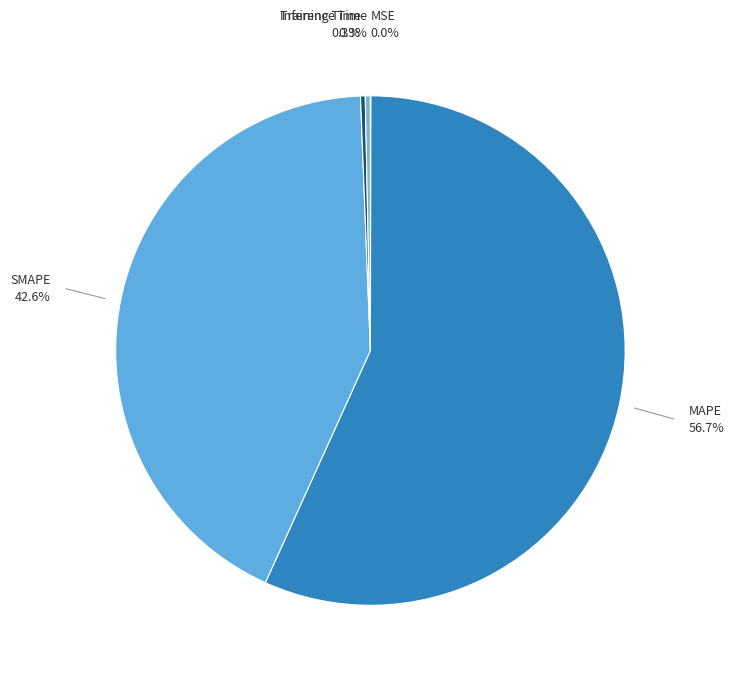

Is there any slice that represents more than half of the pie?

Yes